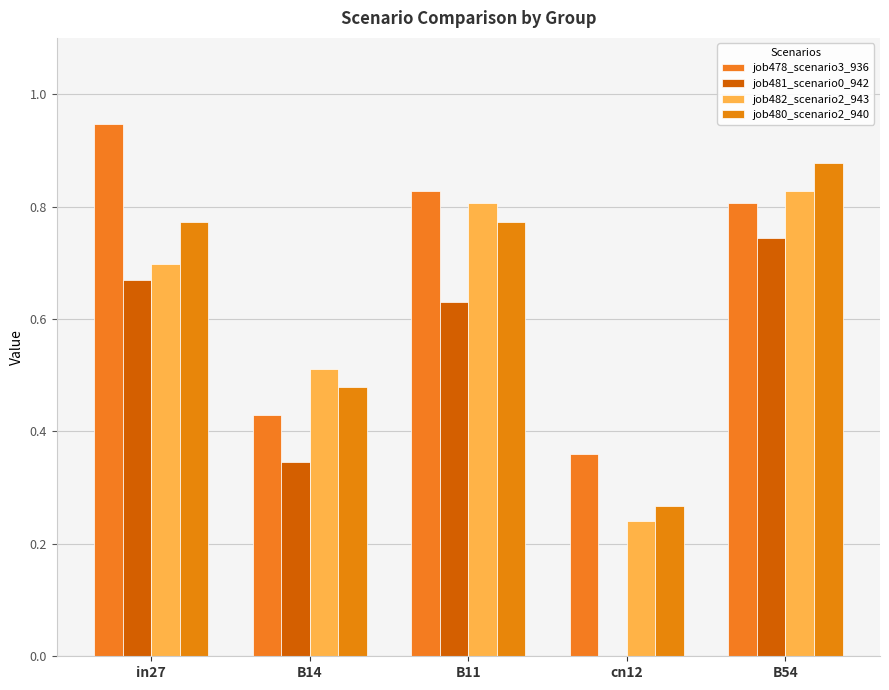

Does the chart contain stacked bars?

No